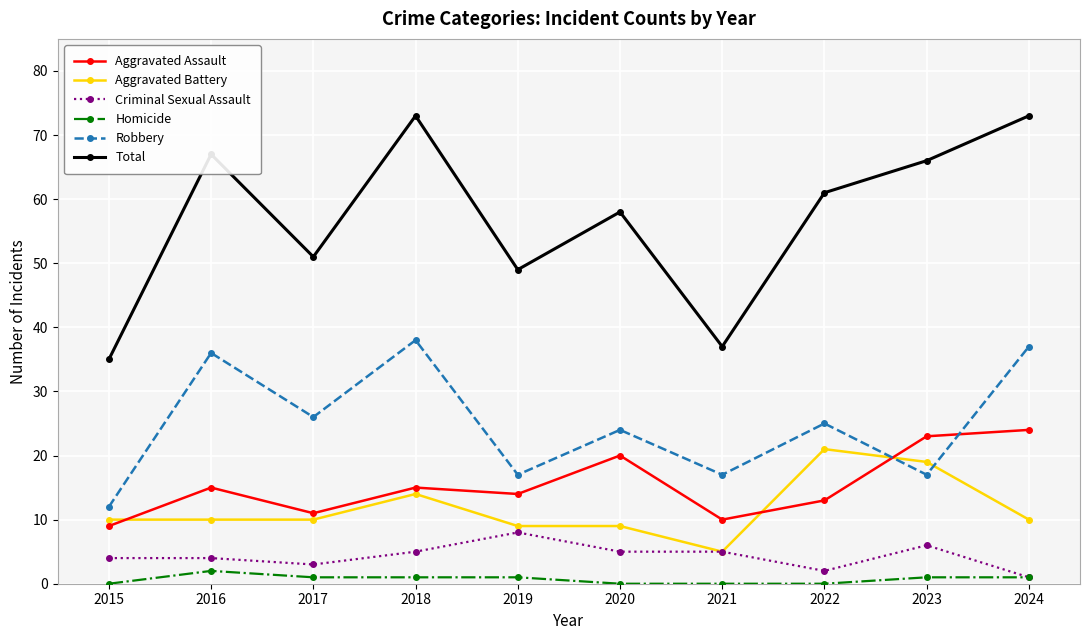

Count the number of data series in this chart.

6